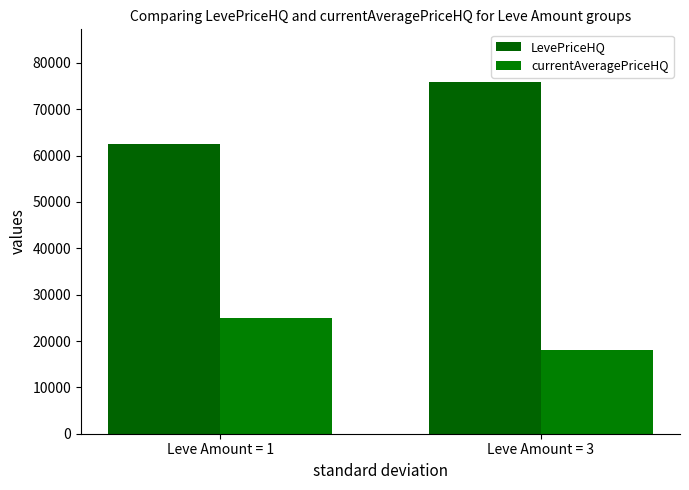

The value of LevePriceHQ at Leve Amount = 1 is 88111.3. True or false?

False